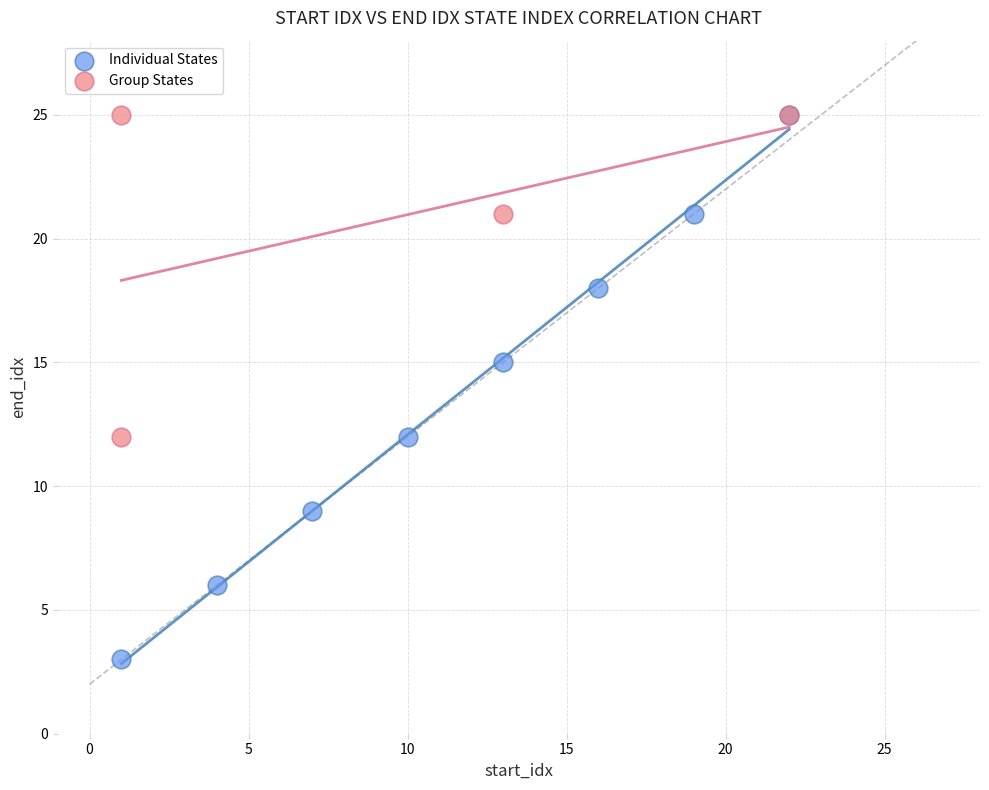

Which series has the largest Y range (max minus min)?

Individual States